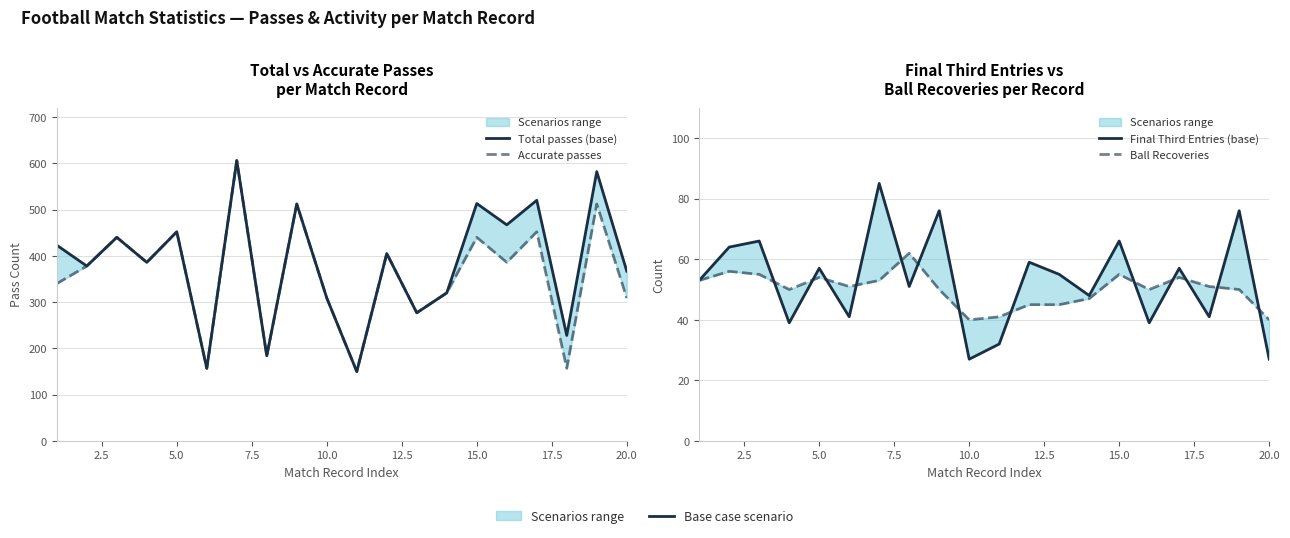

What is the value of the Total passes (base) point at the 2nd from the left?

378